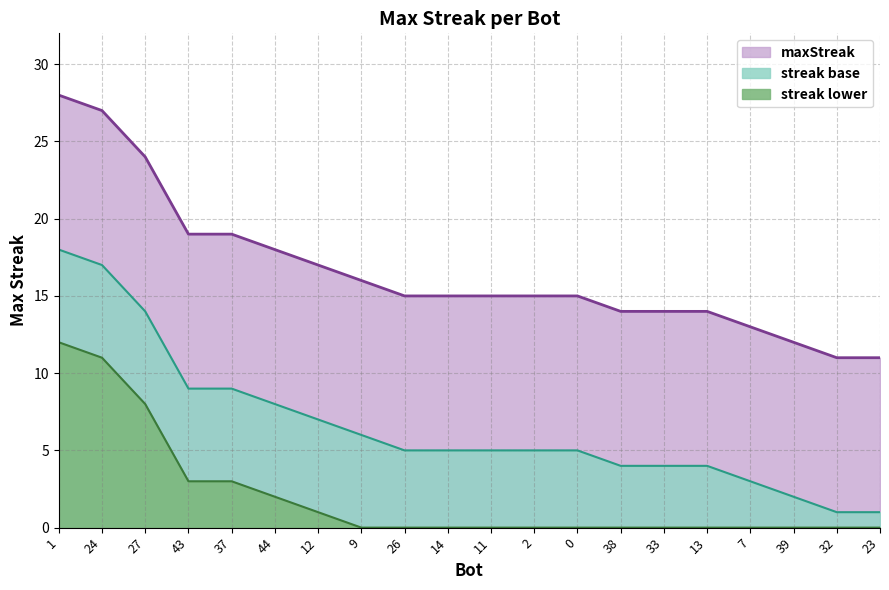

At which label is the value closest to 19?

43